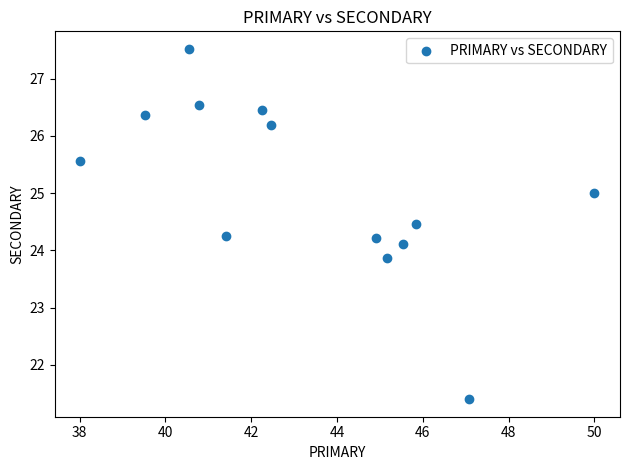

What is the range of X values (max minus min)?

12.0